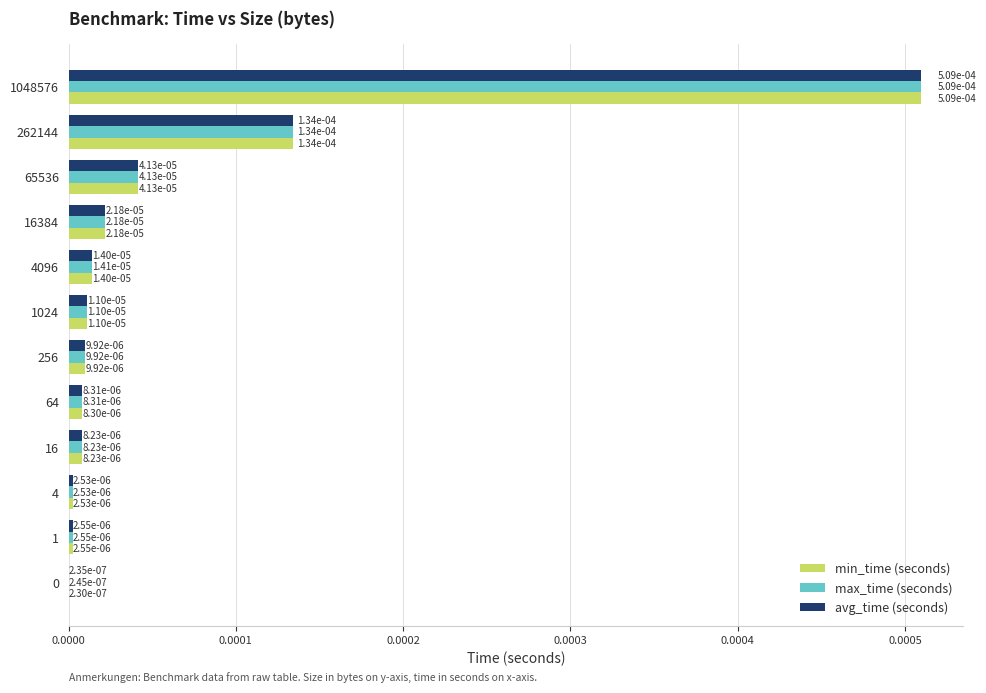

At which label does min_time (seconds) reach its peak?

1048576